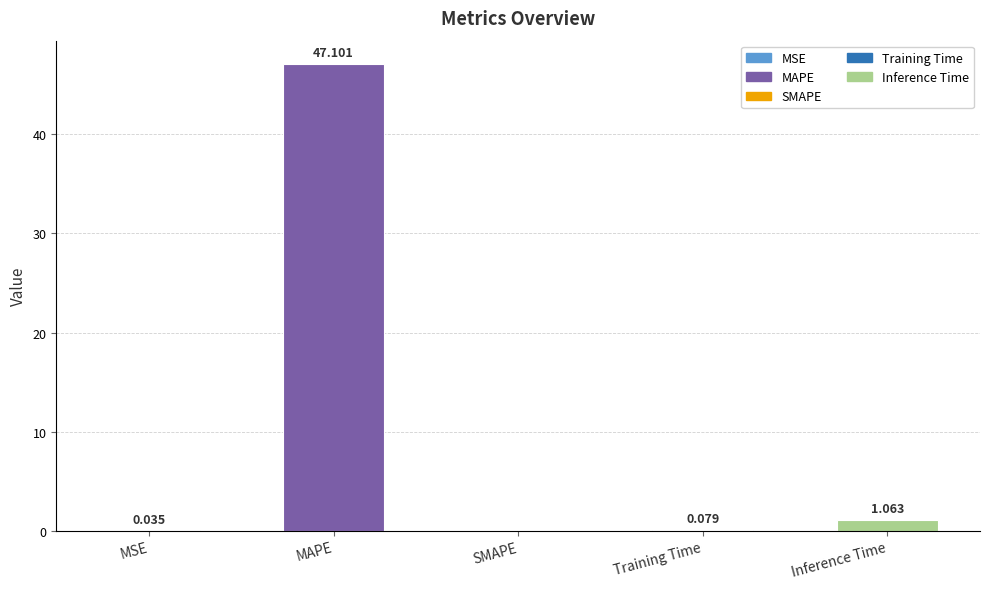

The chart shows a value of 22.3 at MAPE. True or false?

False